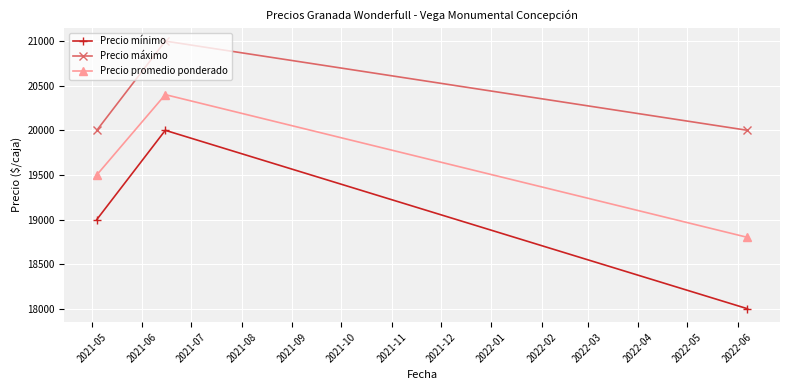

What is the sum of all Precio promedio ponderado values?

58700